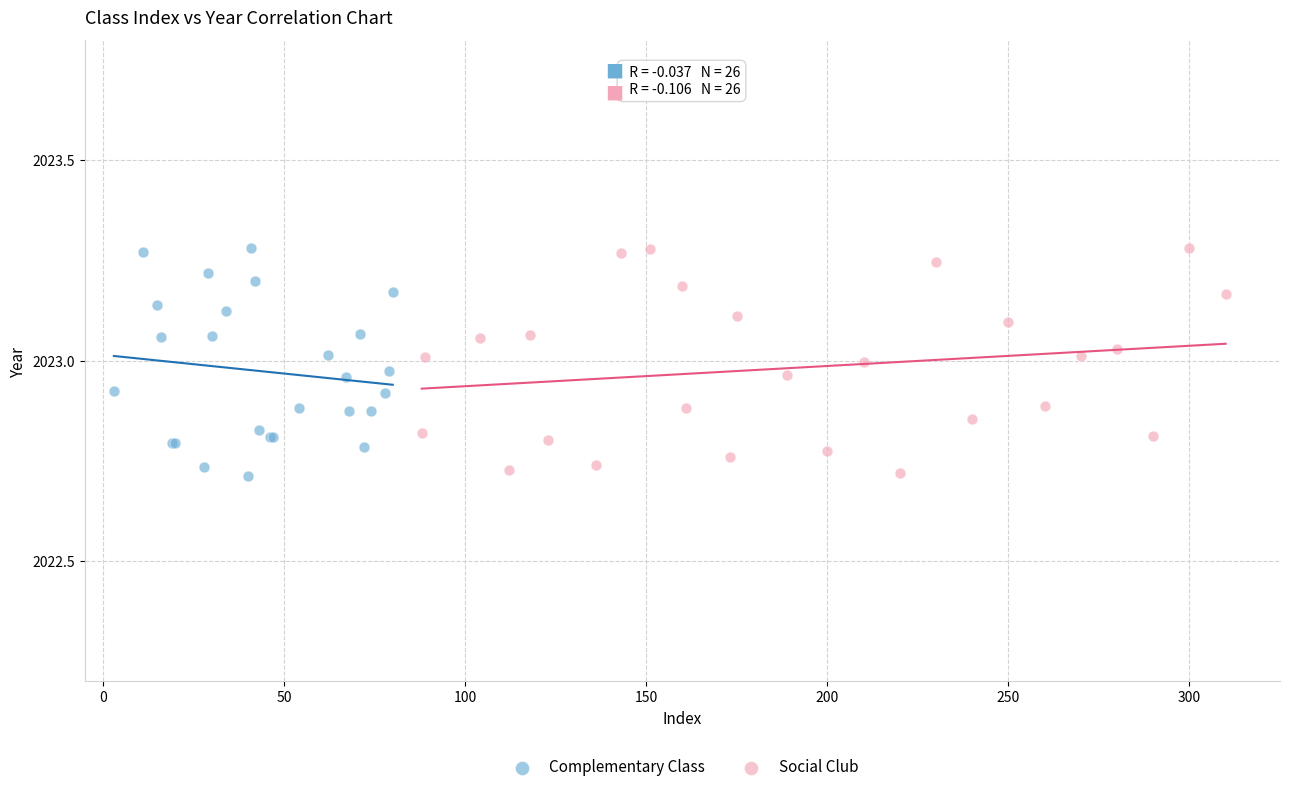

What are all the series names shown in the legend?

Complementary Class, Social Club